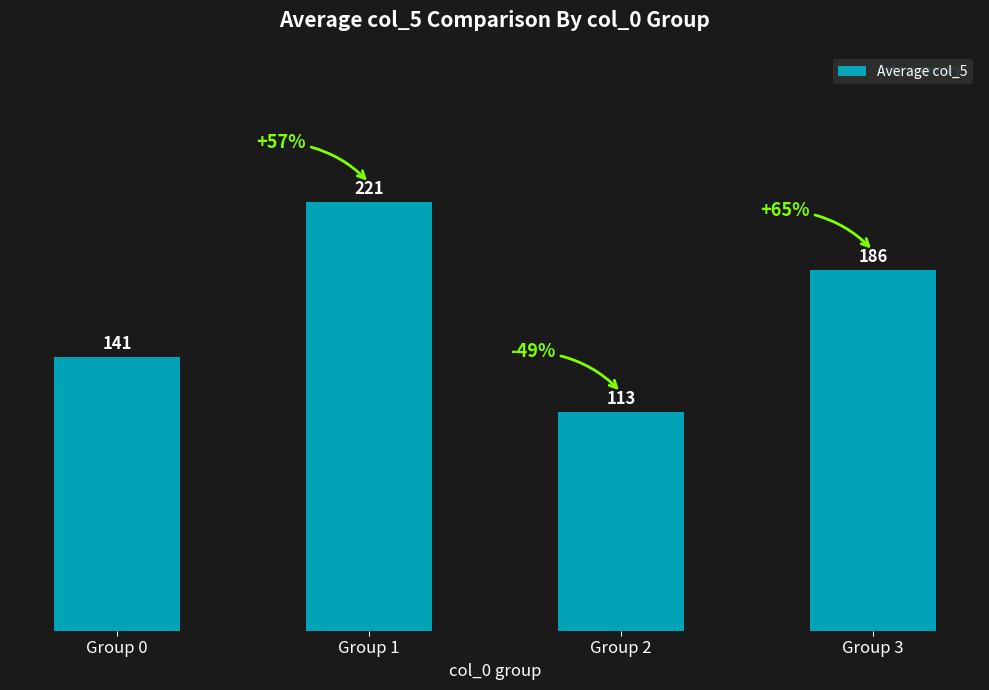

Approximately how many times larger is the value at Group 0 compared to Group 3?

0.8